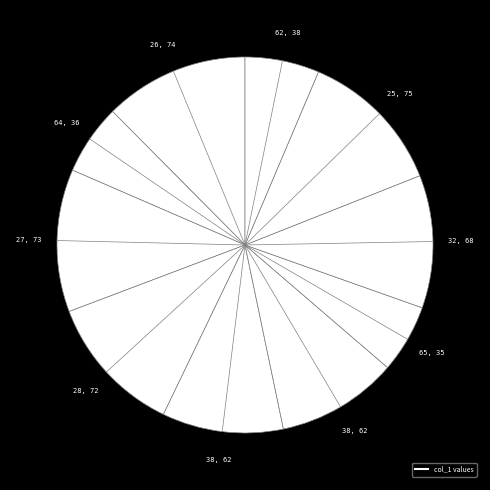

Which category has the biggest portion of the pie?

25